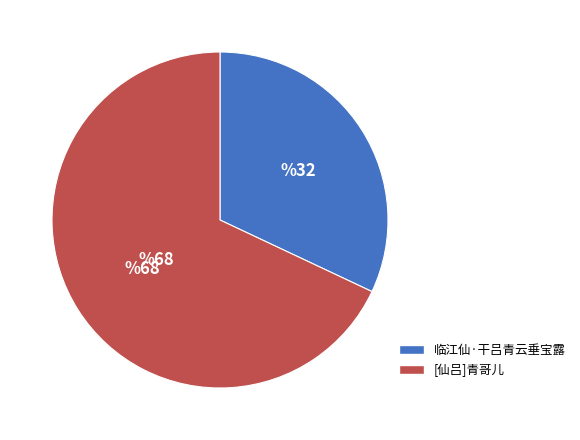

How many slices are in this pie chart?

2